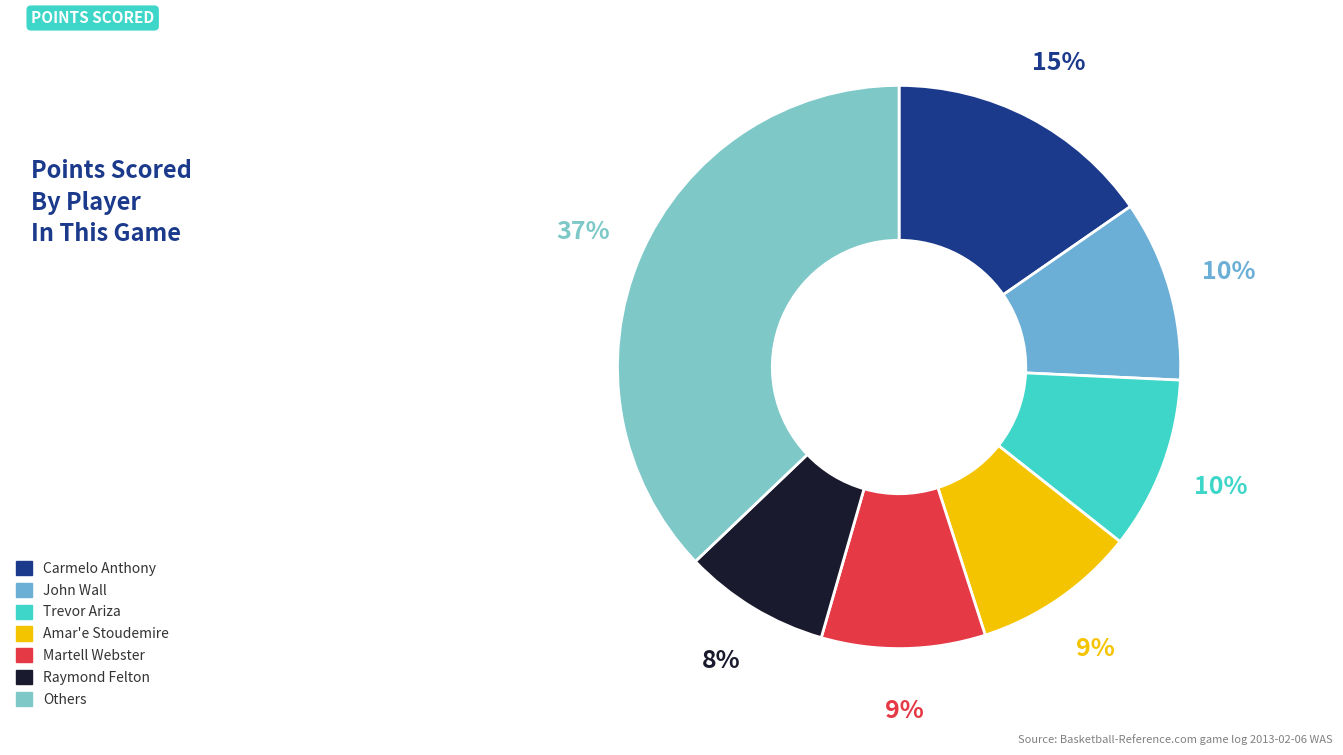

The John Wall slice represents 1% of the pie. True or false?

False